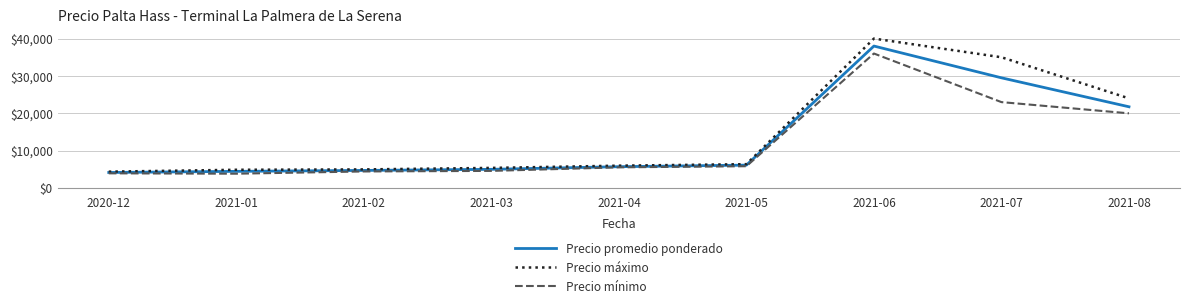

At which category is the sum across all series the highest?

2021-06